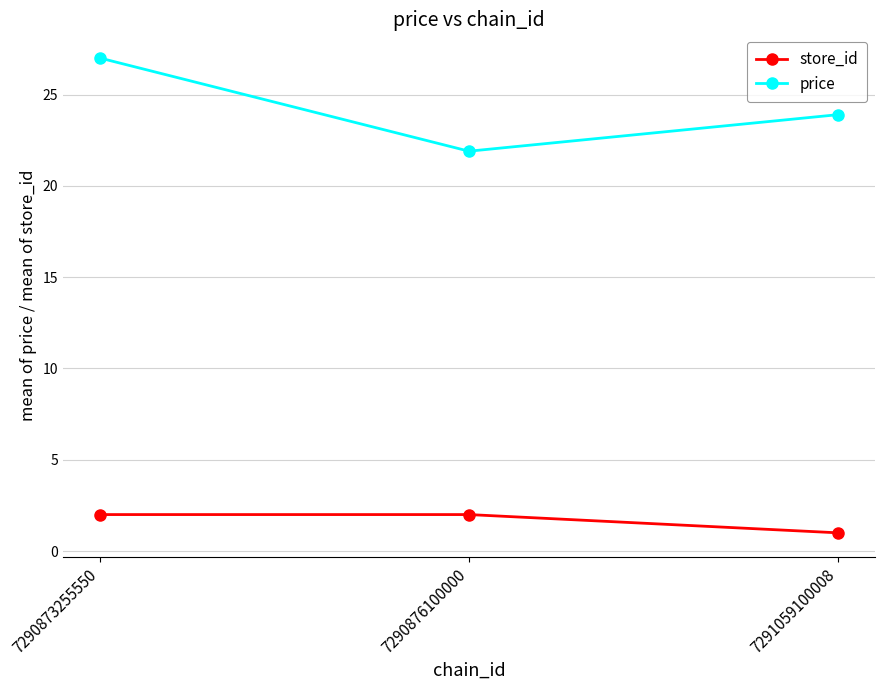

At which label does price reach its minimum?

7290876100000